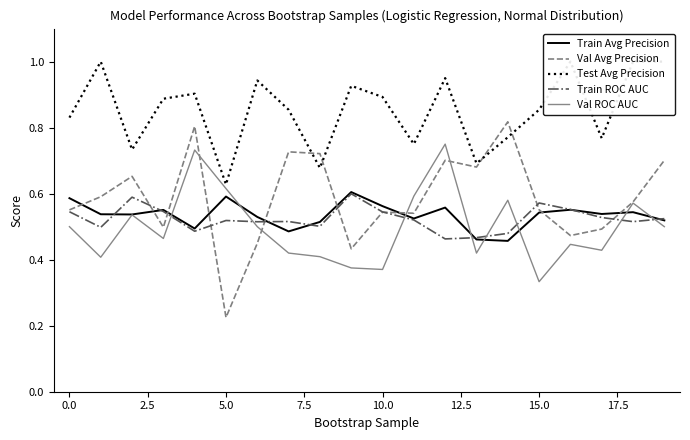

After their last crossing, which series has the higher values: Val Avg Precision or Test Avg Precision?

Test Avg Precision